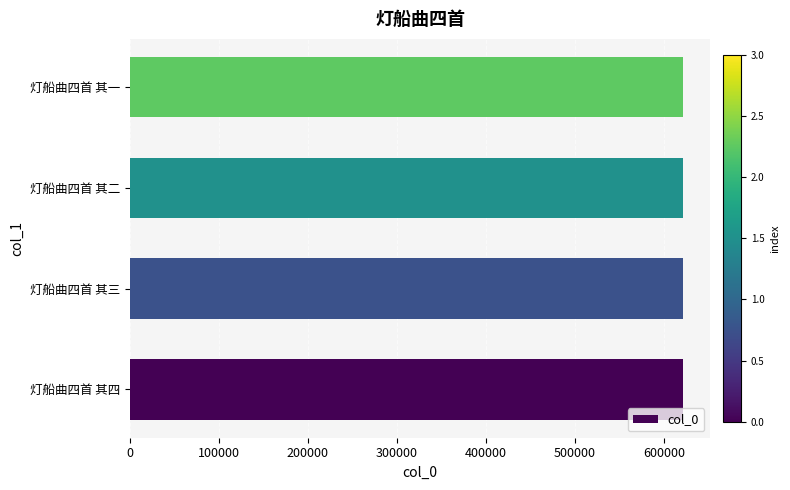

What is the maximum value shown in the chart?

621217